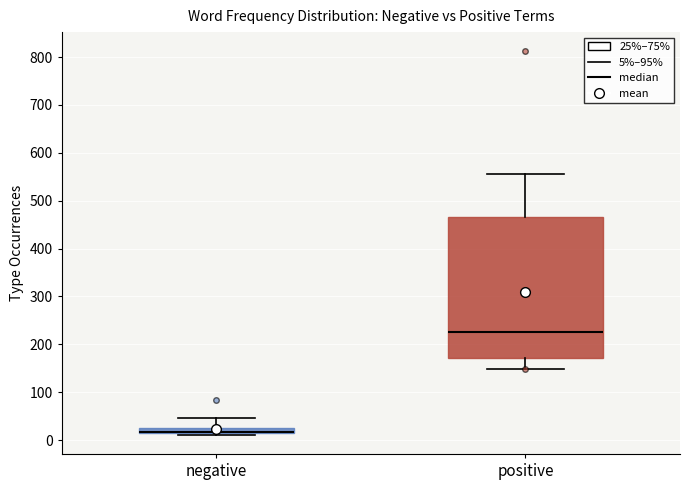

Which box is the tallest, from its lower edge to its upper edge?

positive